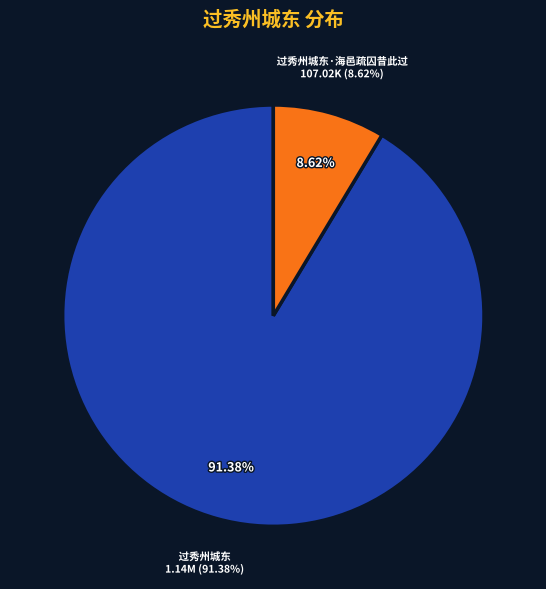

To the nearest percent, what portion does 过秀州城东 represent?

91%